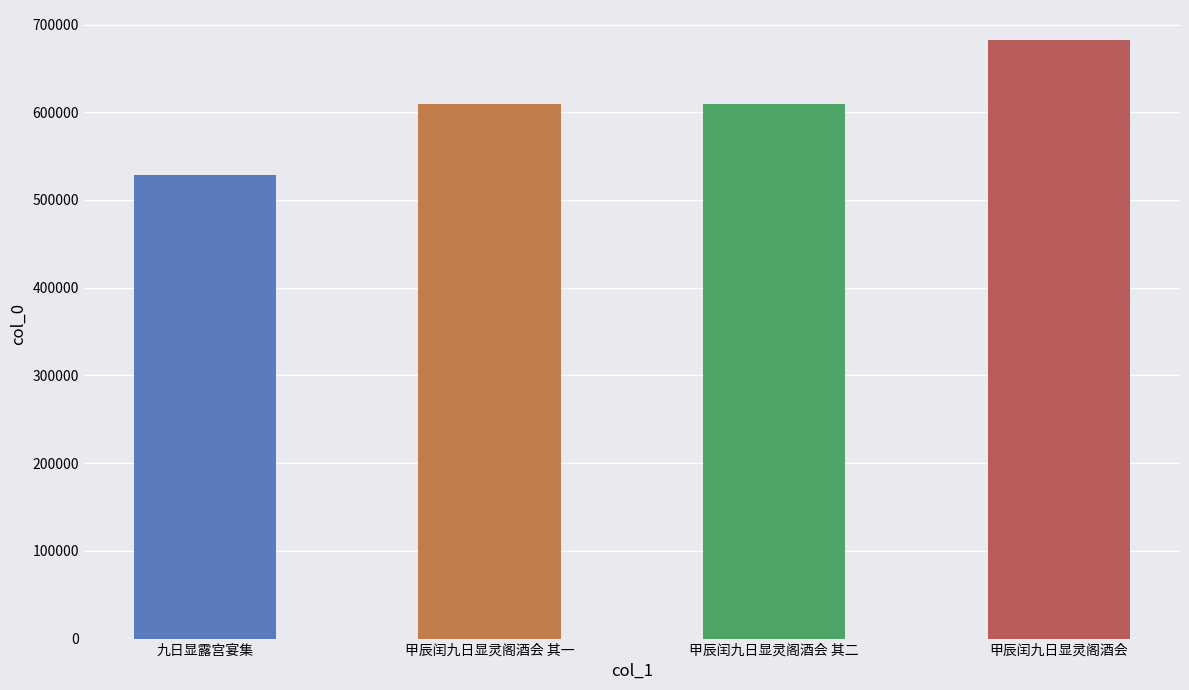

Count the number of categories in the chart.

4